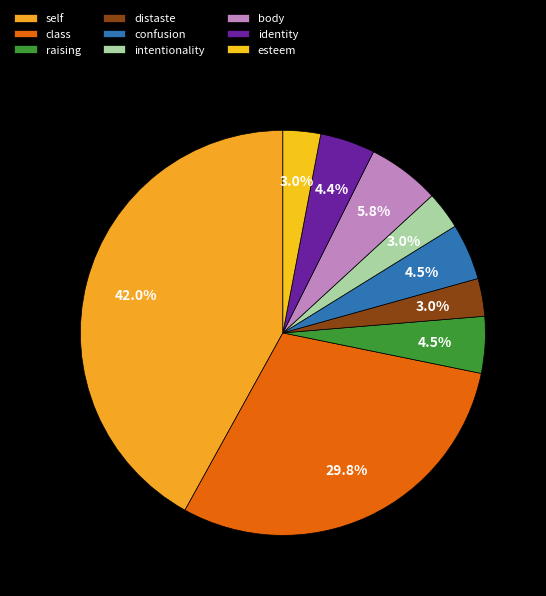

Is it true that esteem is 3% of the pie?

True